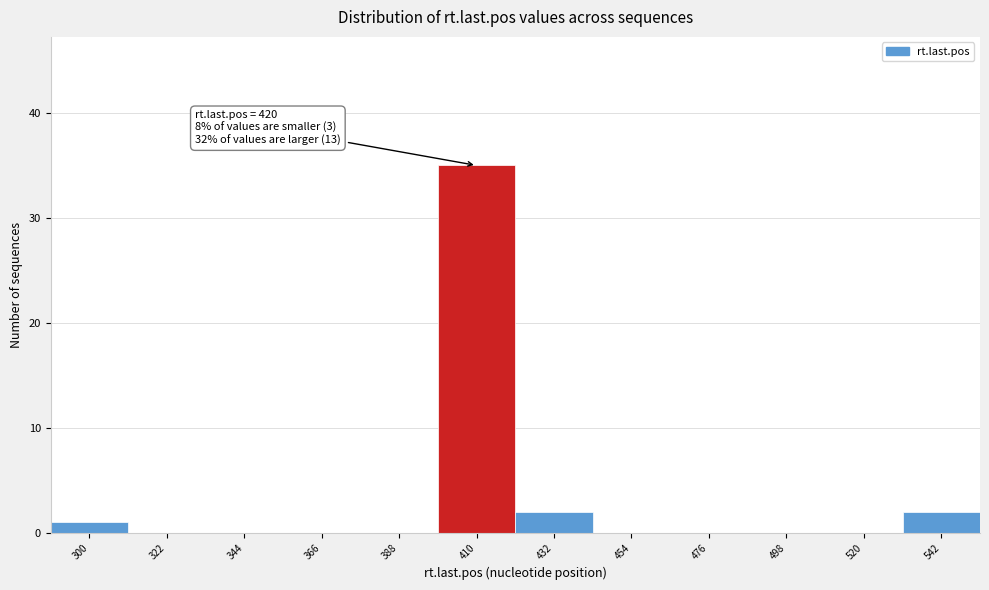

Reading right to left, extract all data points from this chart.

542=2	520=0	498=0	476=0	454=0	432=2	410=35	388=0	366=0	344=0	322=0	300=1